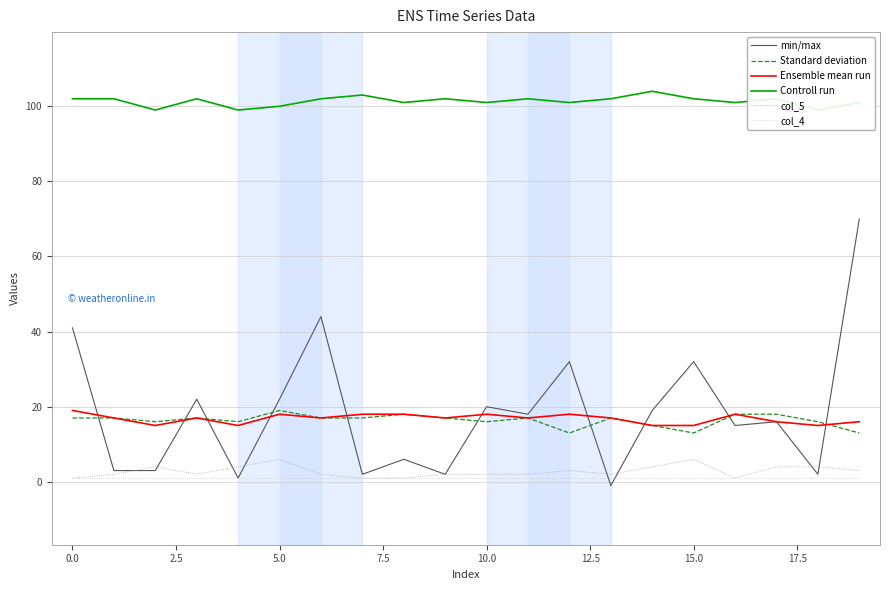

Which series has the widest spread of values?

min/max